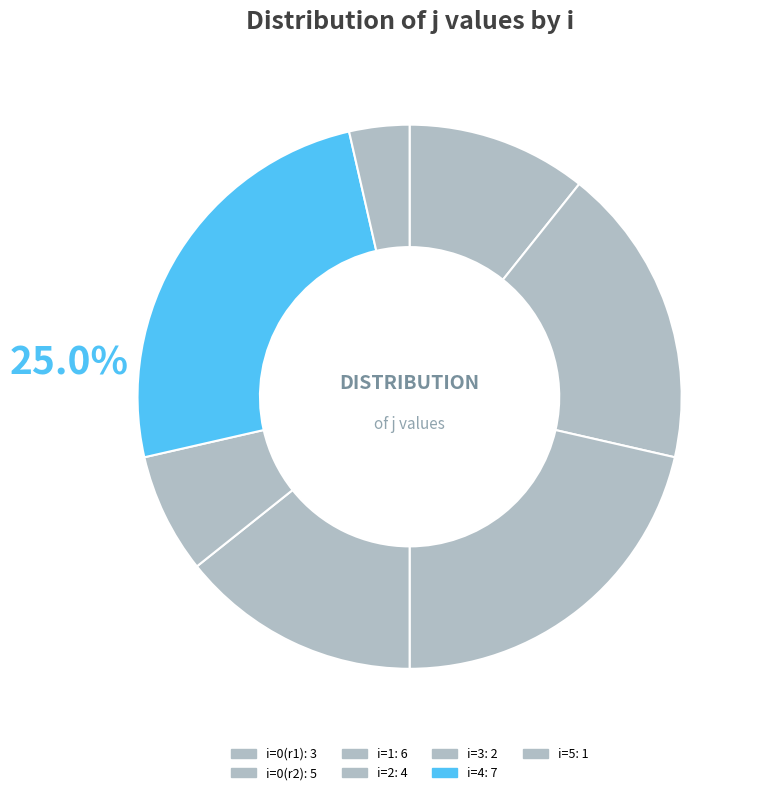

Count the number of slices in the pie.

7